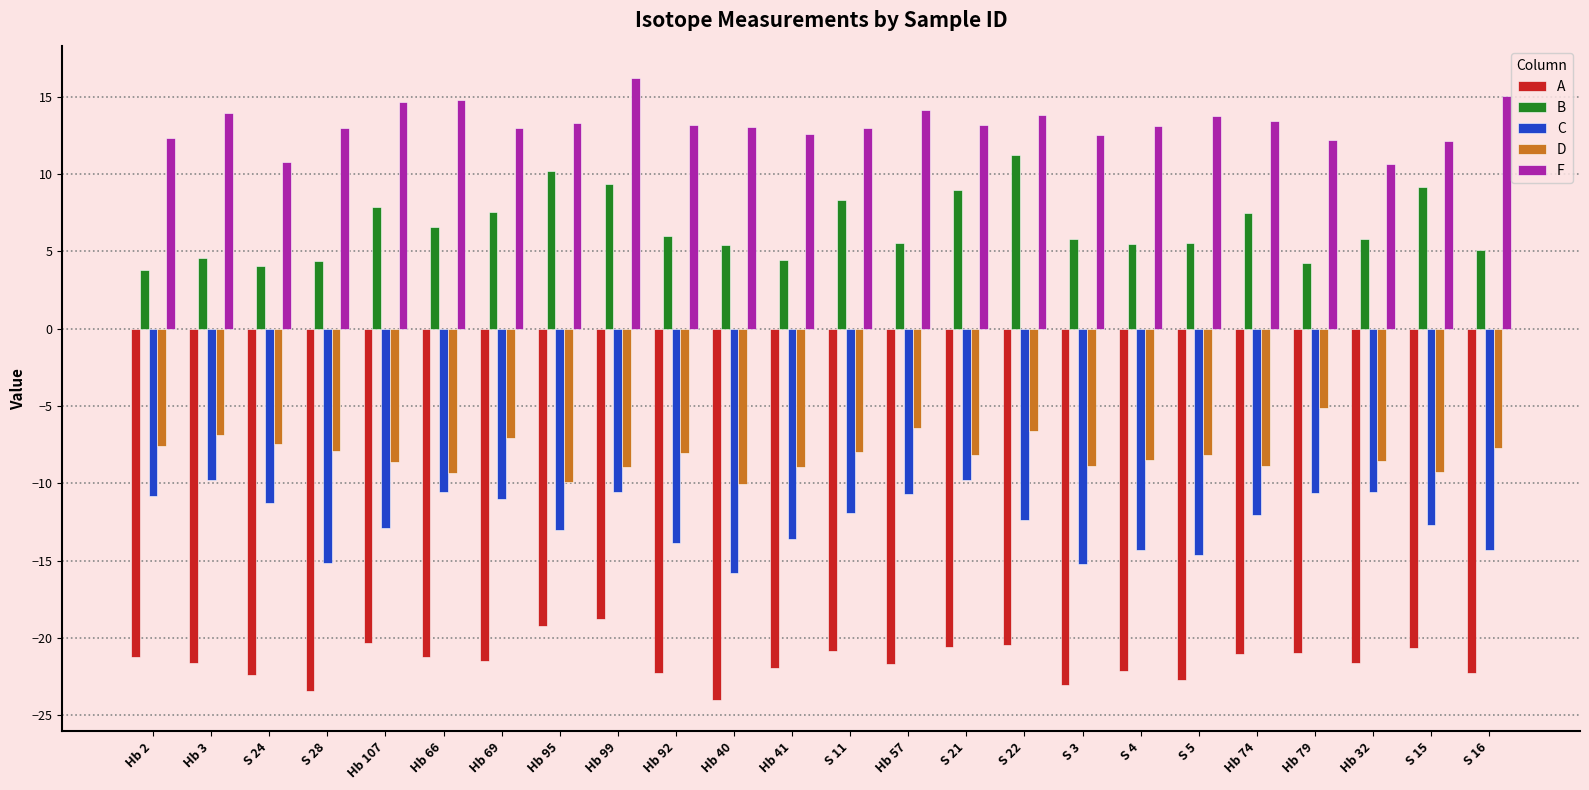

The F series shows 3.9 at Hb 2. True or false?

False